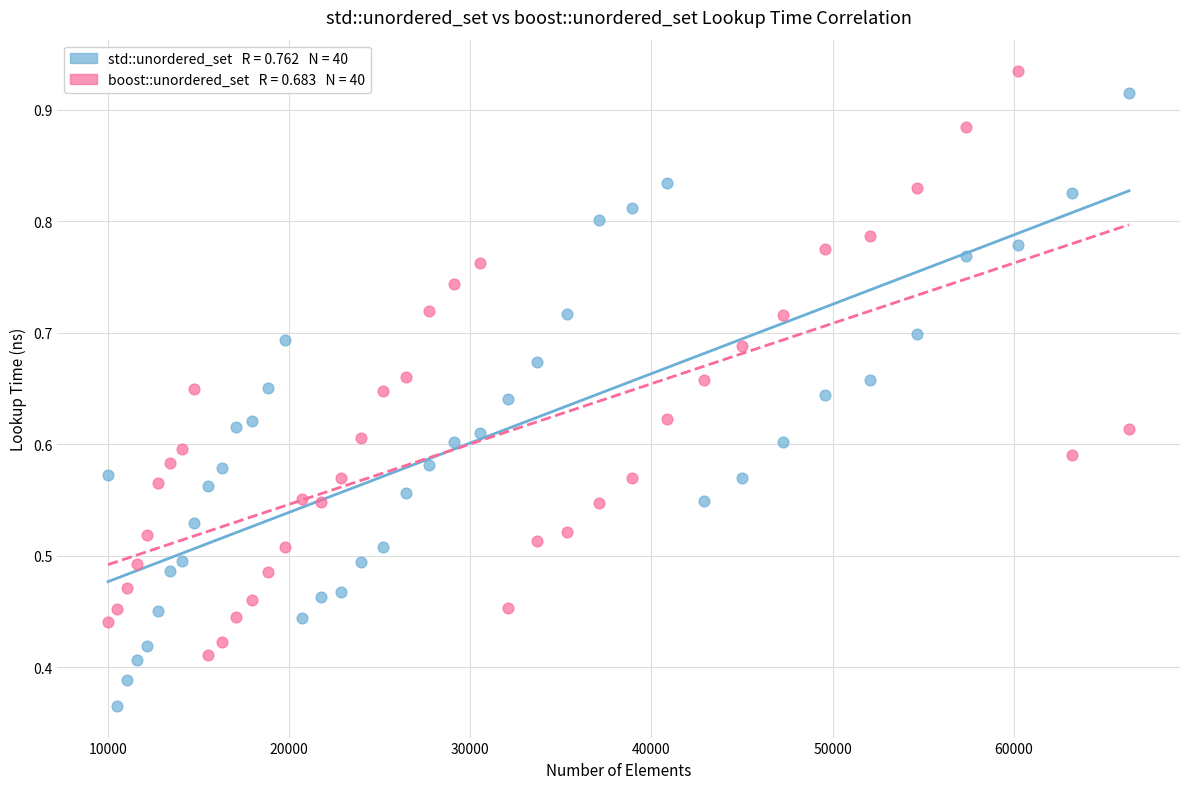

Across all data points, what is the range of X values (max minus min)?

56358.0